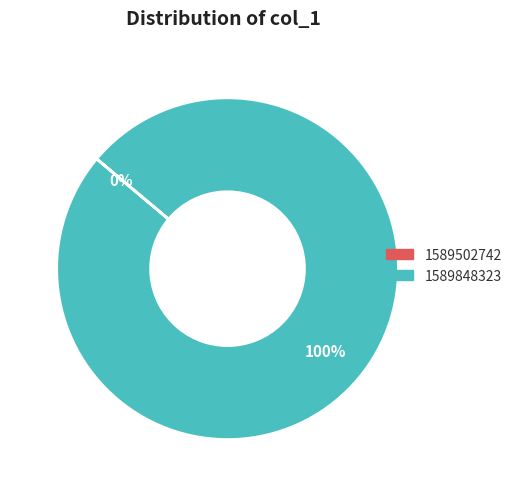

Does any single category account for the majority?

Yes